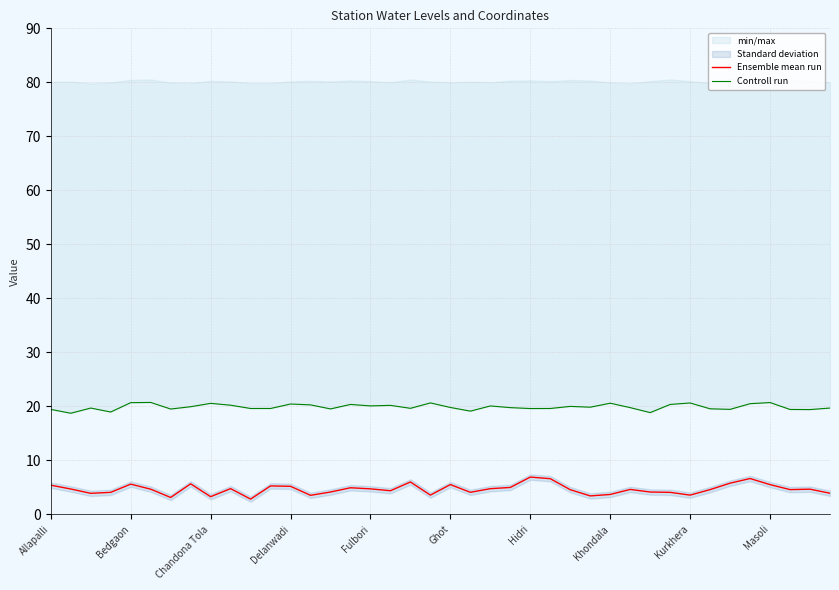

Reading left to right, list all the values displayed in this chart.

Ensemble mean run: 5.4	4.7	3.9	4.1	5.6	4.7	3.1	5.7	3.3	4.8	2.8	5.3	5.2	3.5	4.1	4.9	4.7	4.4	6.0	3.6	5.5	4.1	4.8	5.0	6.9	6.6	4.6	3.4	3.7	4.6	4.1	4.1	3.6	4.6	5.8	6.6	5.5	4.6	4.7	3.9
Controll run: 19.4	18.7	19.7	18.9	20.7	20.7	19.5	19.9	20.6	20.2	19.6	19.6	20.4	20.3	19.5	20.4	20.1	20.2	19.6	20.6	19.8	19.1	20.1	19.8	19.6	19.6	20.0	19.8	20.6	19.8	18.8	20.4	20.6	19.5	19.4	20.5	20.7	19.4	19.4	19.7